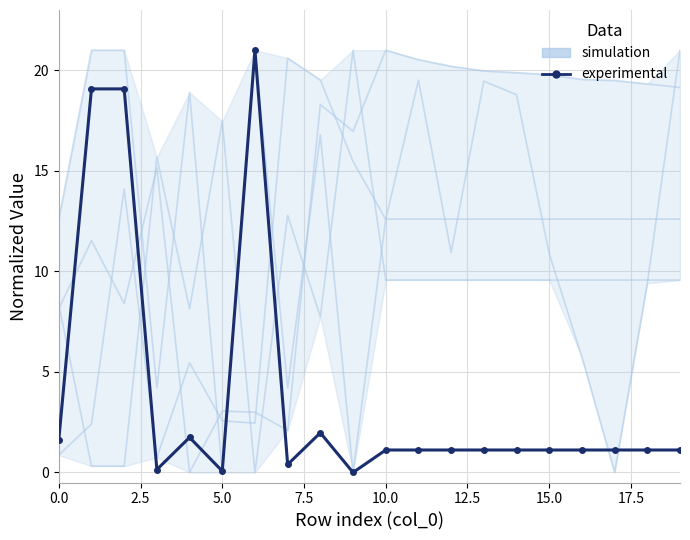

True or false: experimental has more than 2 points higher than both neighbors.

True